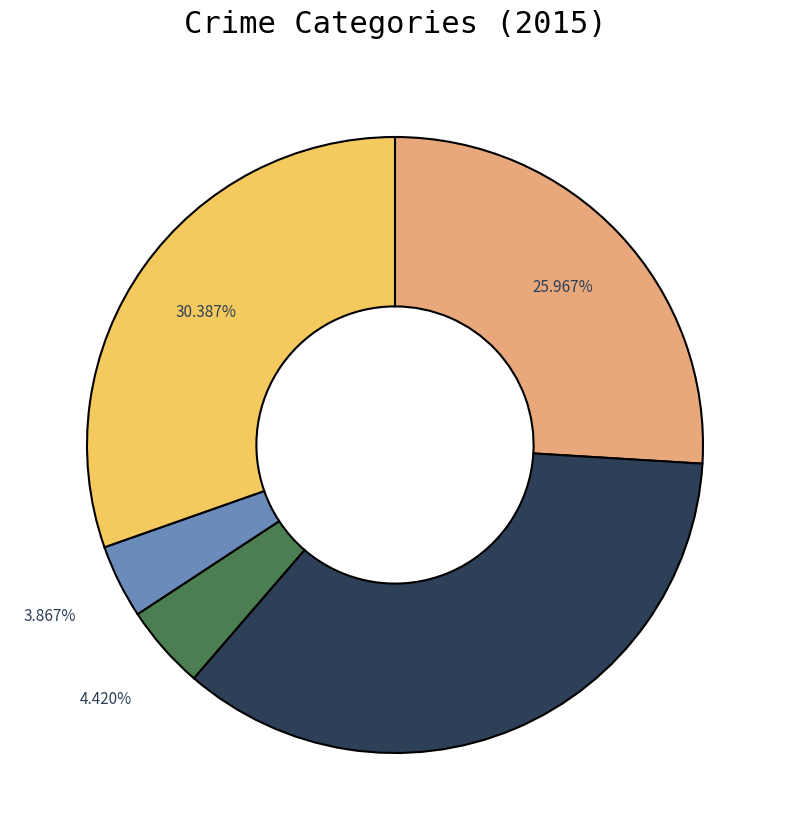

Count the number of slices in the pie.

5